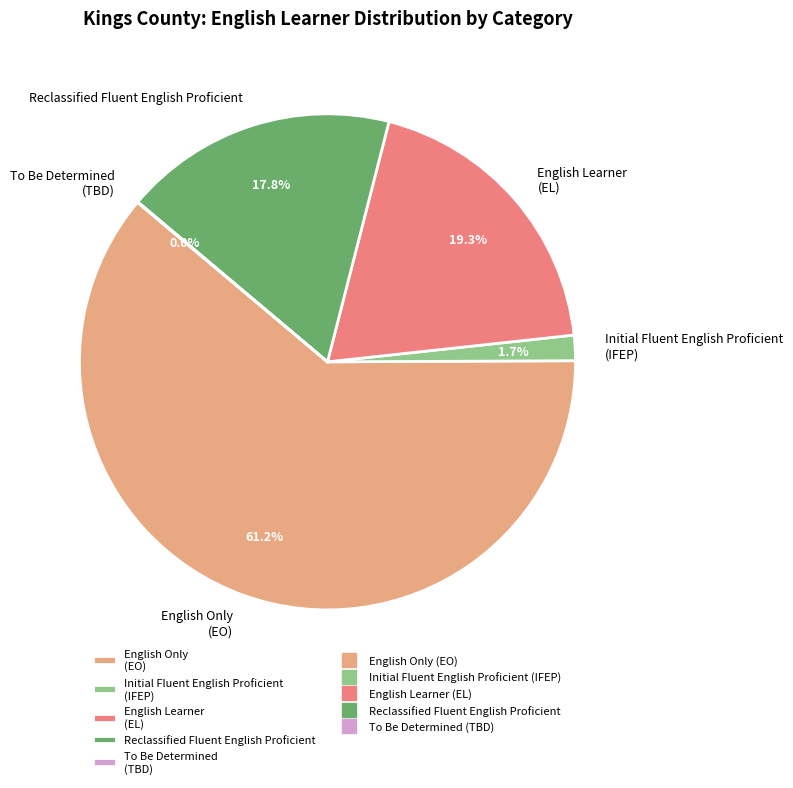

Which category has the biggest portion of the pie?

English Only (EO)